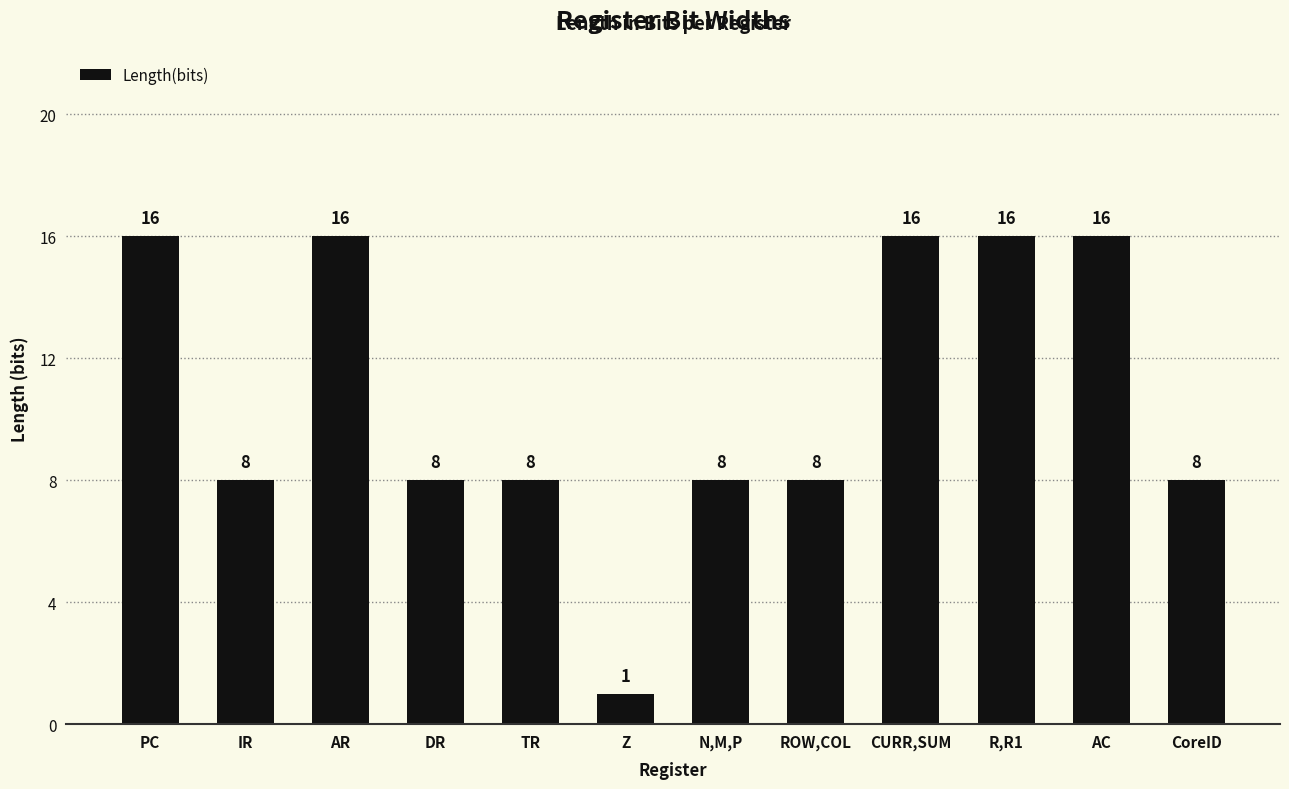

What is the value of the 1st bar from the left?

16